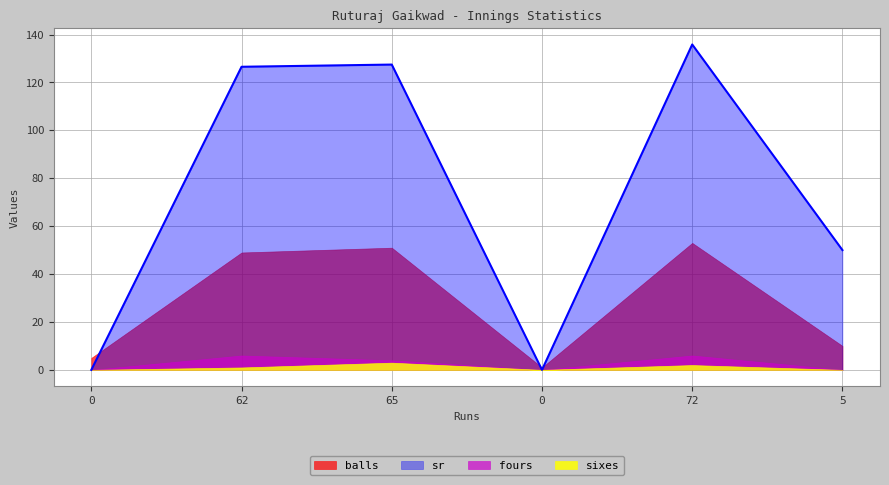

At which label is sr closest to 67?

5